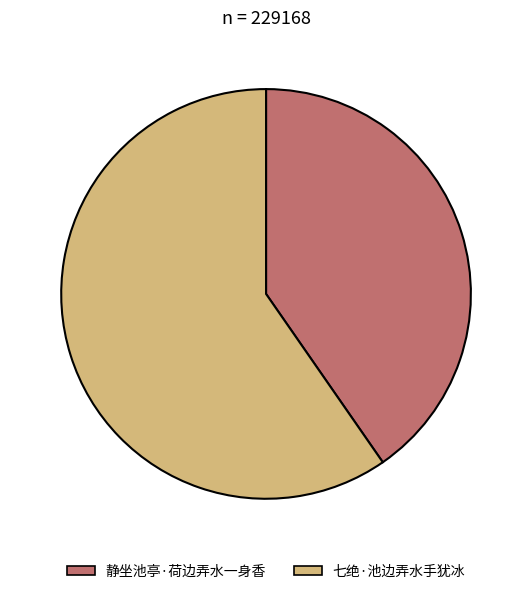

What is the ratio of the value at 七绝·池边弄水手犹冰 to the value at 静坐池亭·荷边弄水一身香?

1.5